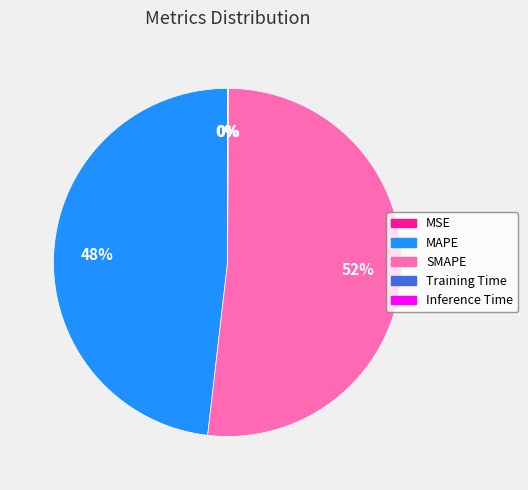

To the nearest percent, what is the difference between the largest and smallest slice percentages?

52%